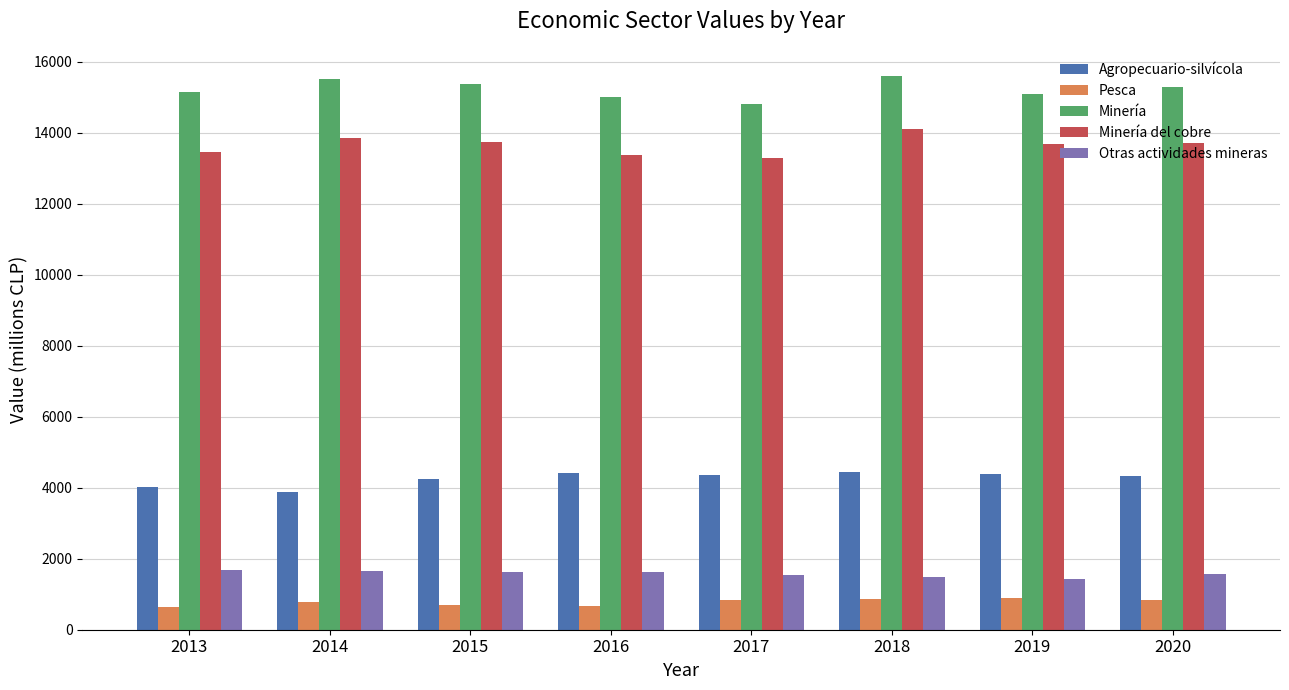

At how many categories does at least one series exceed 9704?

8